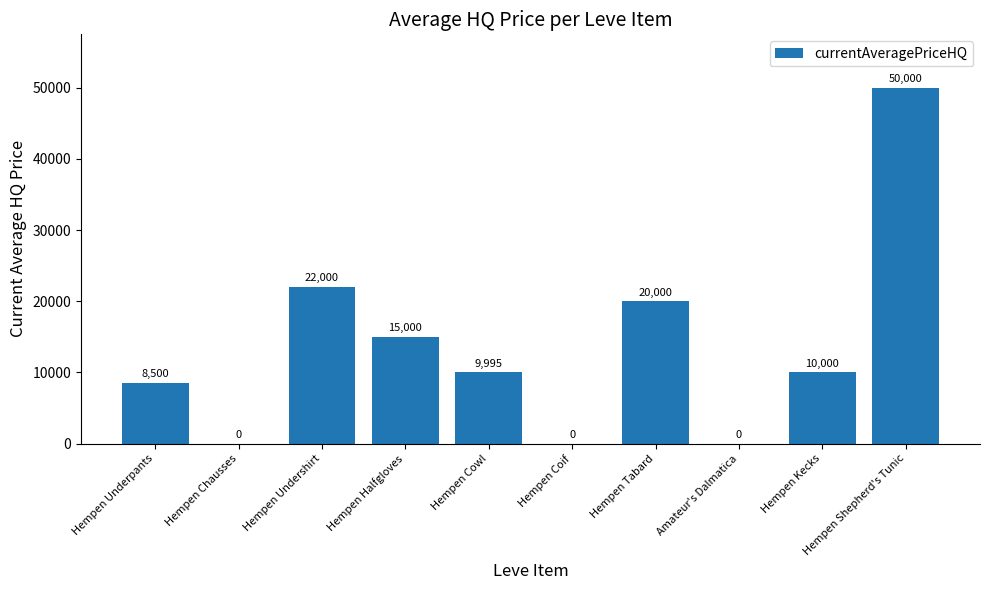

Where does the data first go above 10000?

Hempen Undershirt